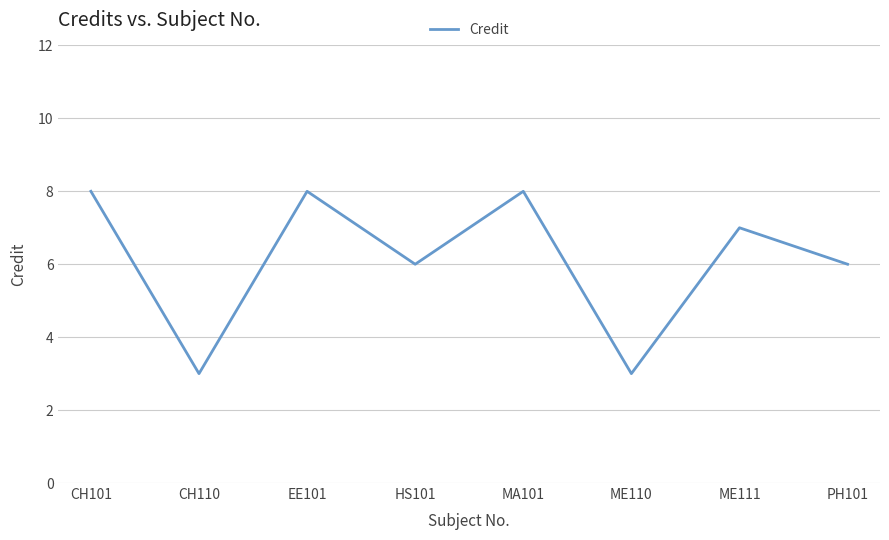

Reading left to right, transcribe all the data shown in this chart.

CH101=8	CH110=3	EE101=8	HS101=6	MA101=8	ME110=3	ME111=7	PH101=6